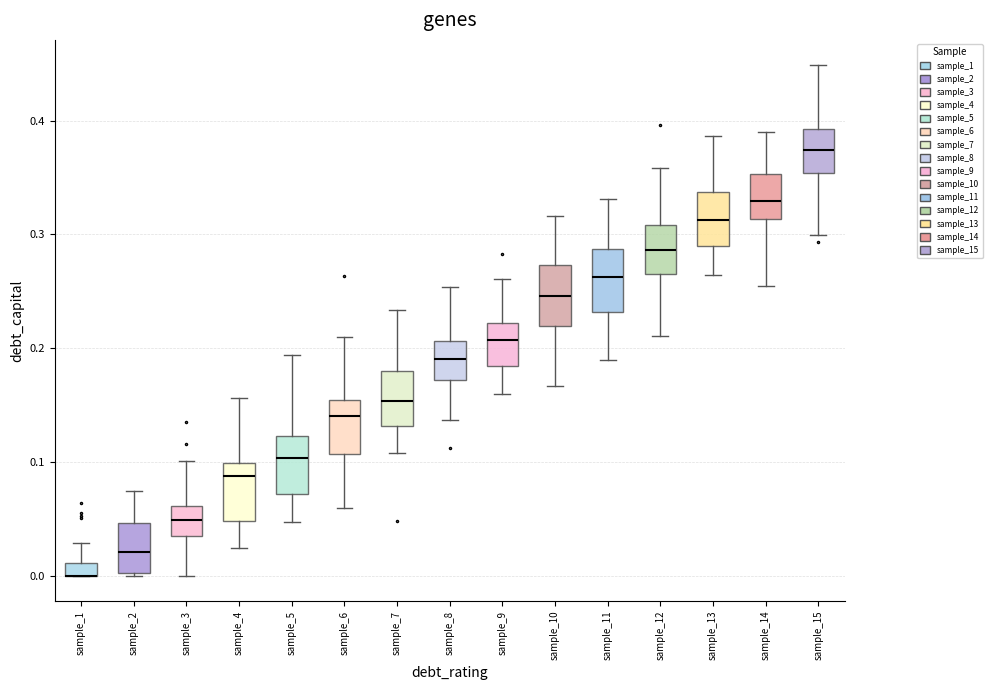

Where is the lower edge of the box for sample_14 on the y-axis? The values are not printed on the chart, so give them approximately, as read against the axis.

0.31